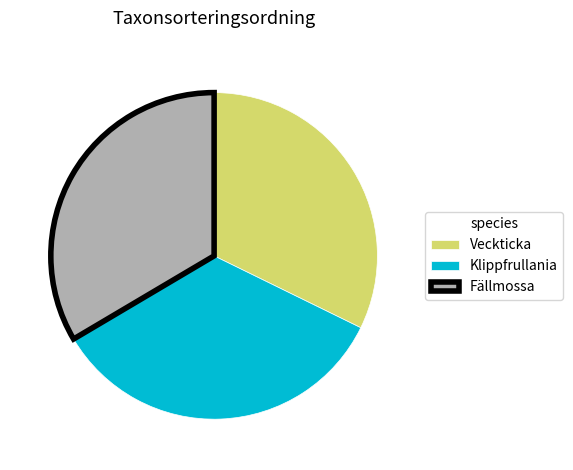

How many slices are in this pie chart?

3